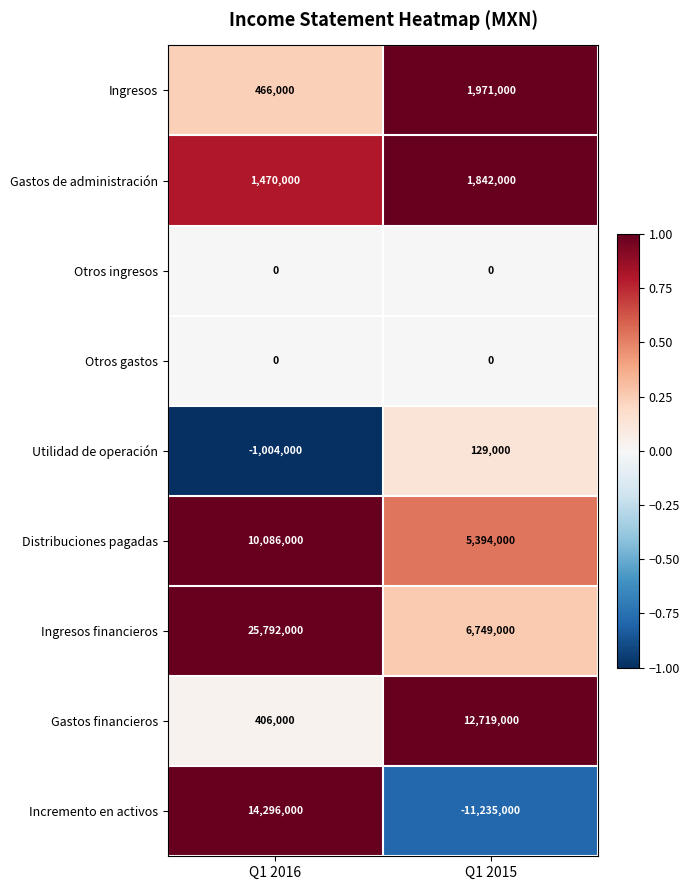

The value of Gastos financieros at Q1 2015 is 3311926. True or false?

False